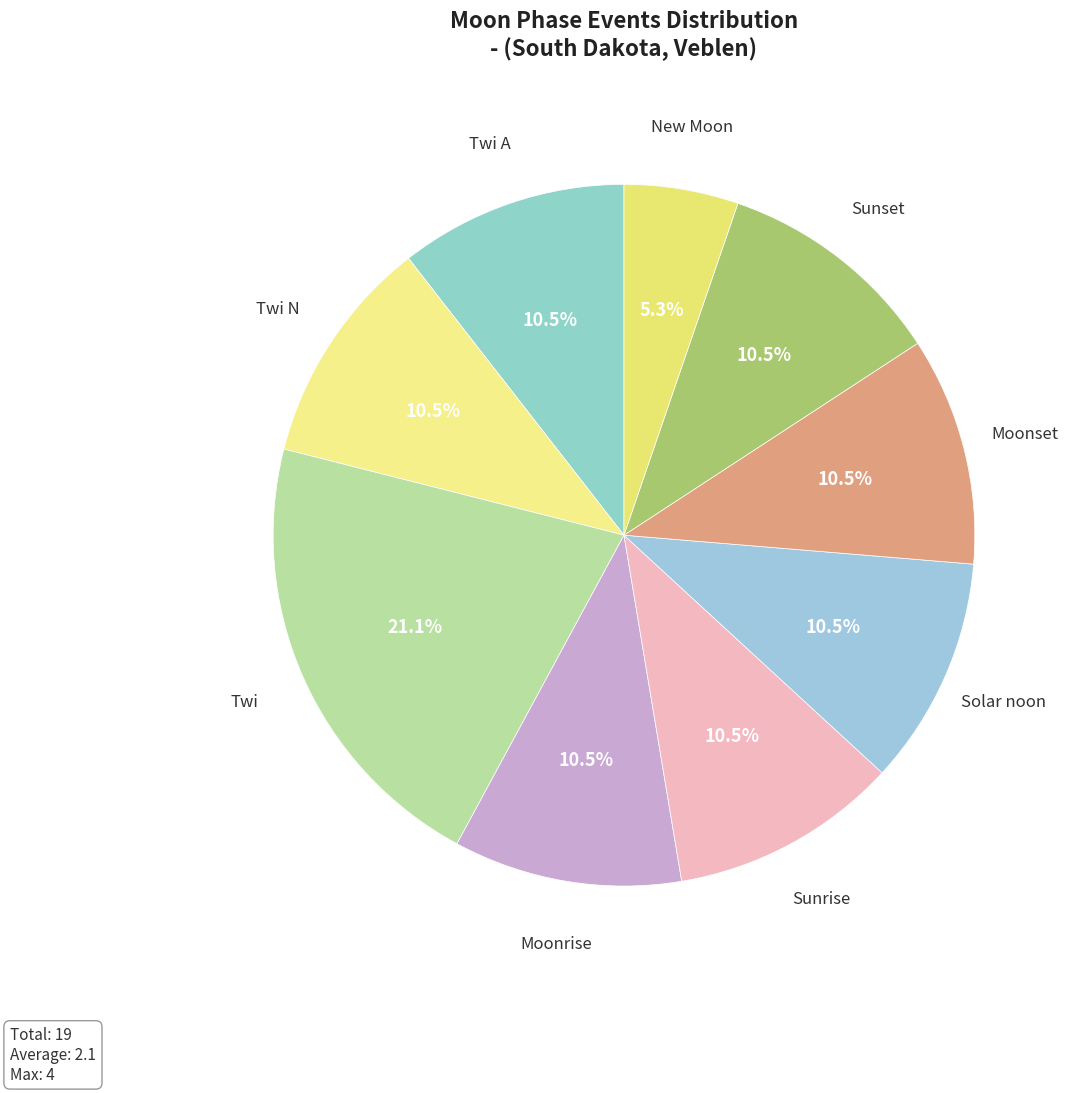

To the nearest percent, what is the difference between the New Moon and Sunset slice percentages?

5%